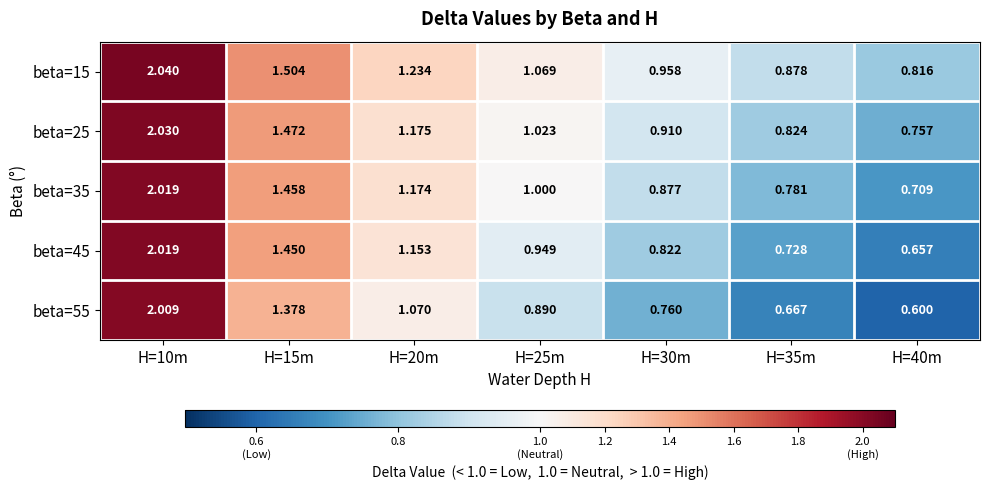

At how many categories does at least one series exceed 1?

4